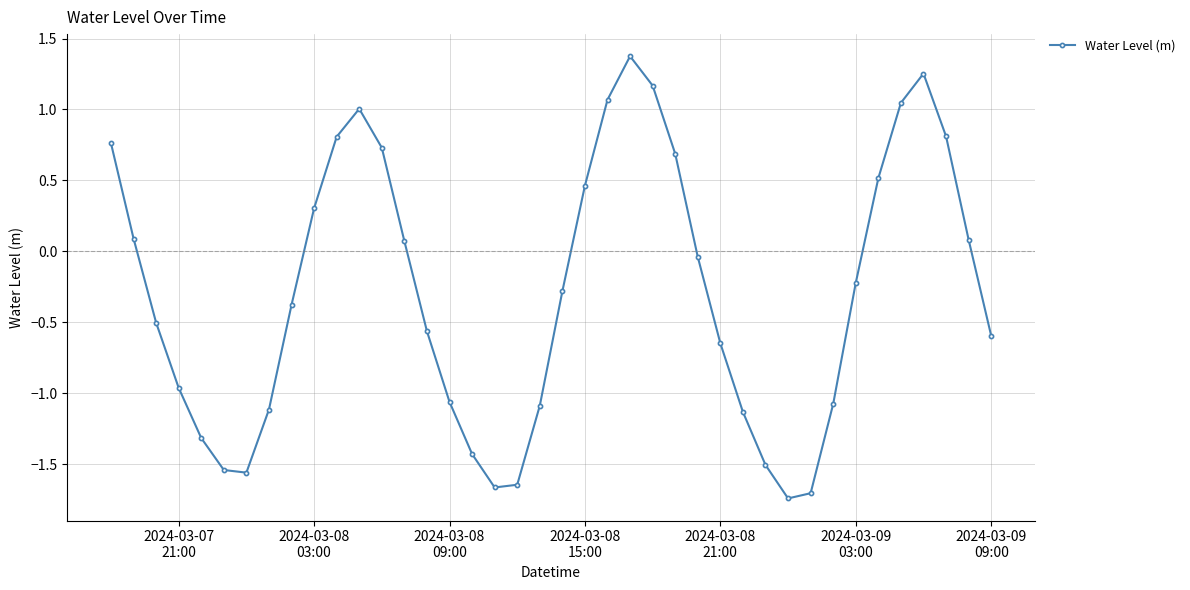

How many series are shown in this chart?

1